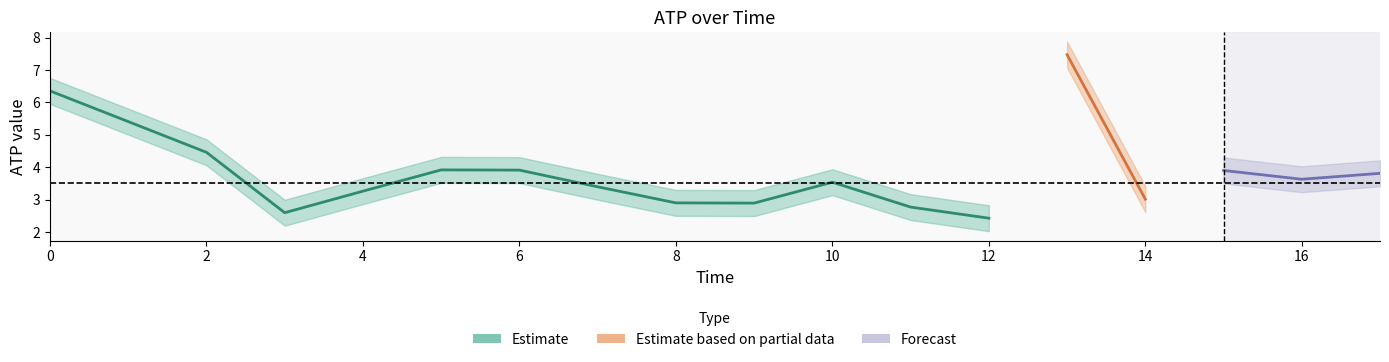

Is the value of atp_upper at 6 greater than the value of atp at 11?

Yes